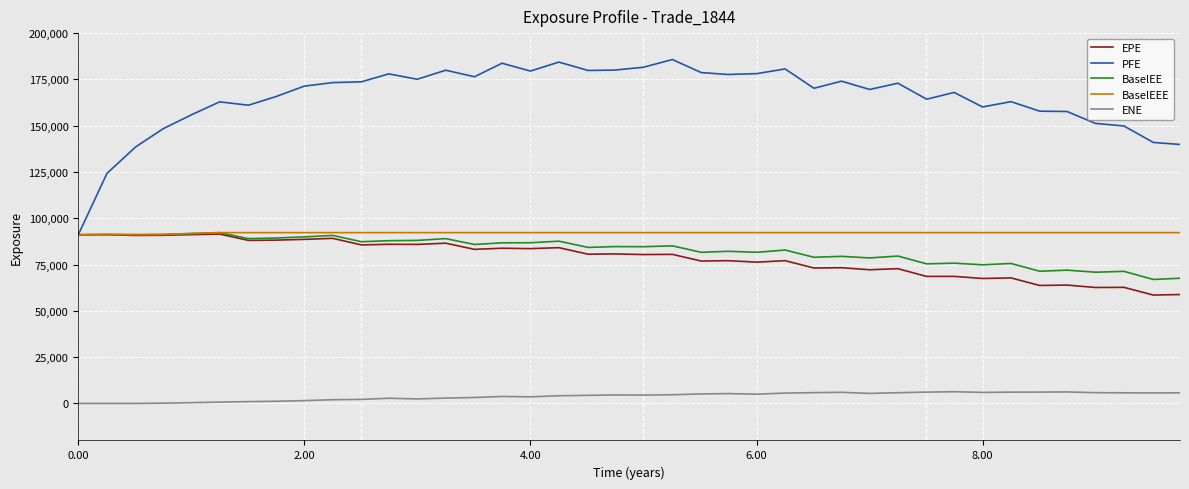

What is the highest value of the EPE series?

91464.0